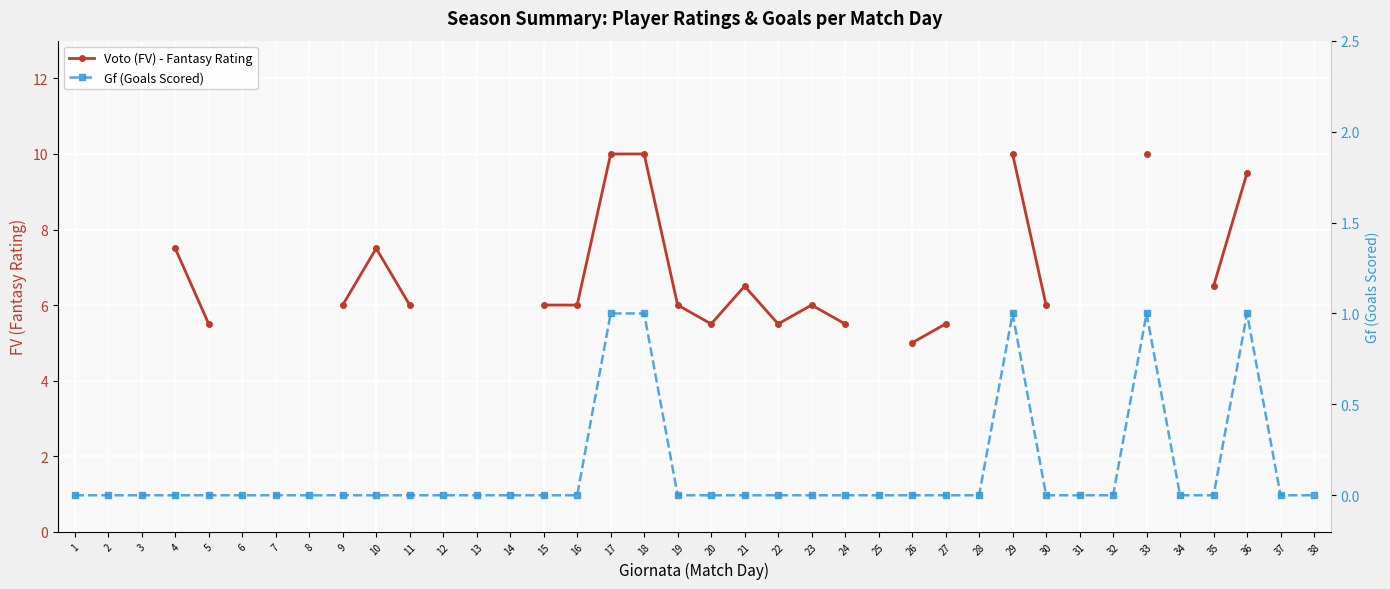

At which category does the chart reach its peak across all series?

17